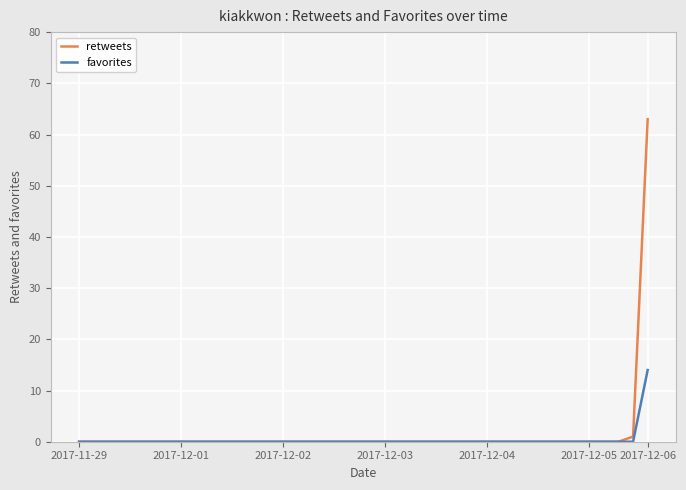

Reading right to left, extract all data points from this chart.

retweets: 63	1	0	0	0	0	0	0	0	0	0	0	0	0	0	0	0	0	0	0	0	0	0	0	0	0	0	0	0	0	0	0	0	0	0	0	0	0	0	0
favorites: 14	0	0	0	0	0	0	0	0	0	0	0	0	0	0	0	0	0	0	0	0	0	0	0	0	0	0	0	0	0	0	0	0	0	0	0	0	0	0	0